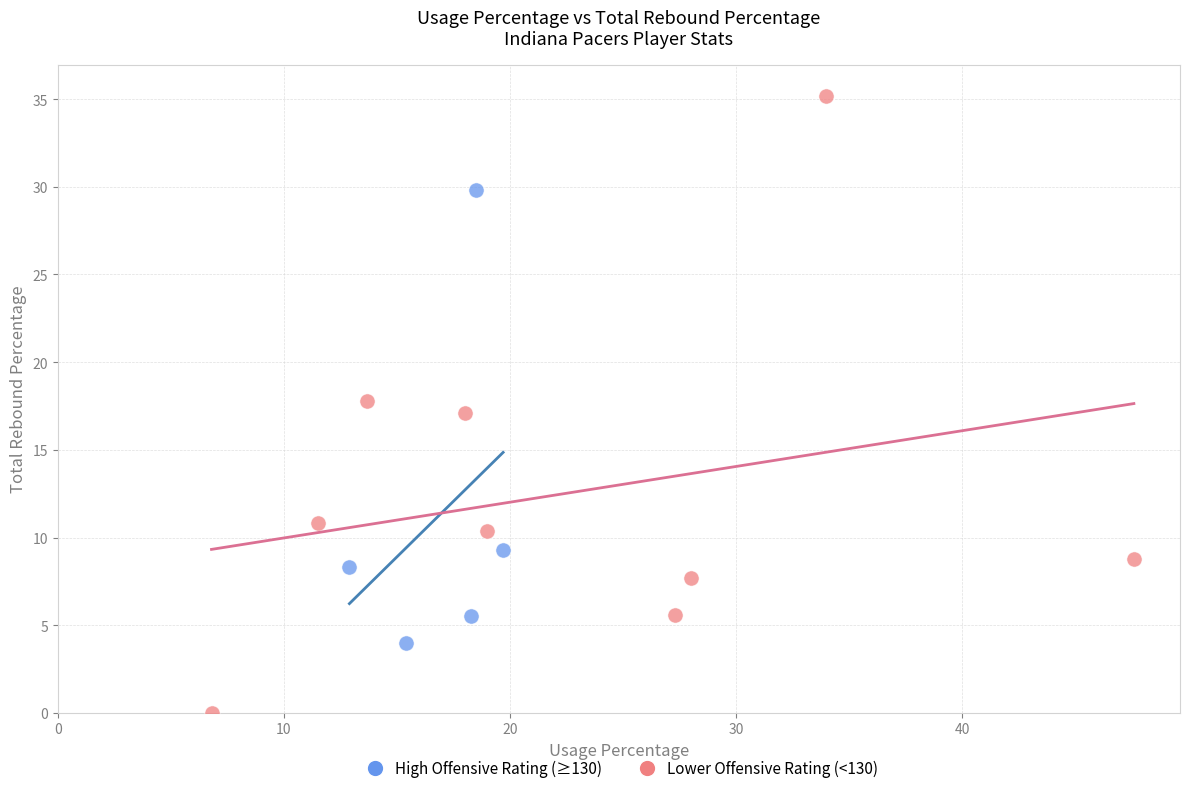

Which series contains the lowest Y value?

Lower Offensive Rating (<130)